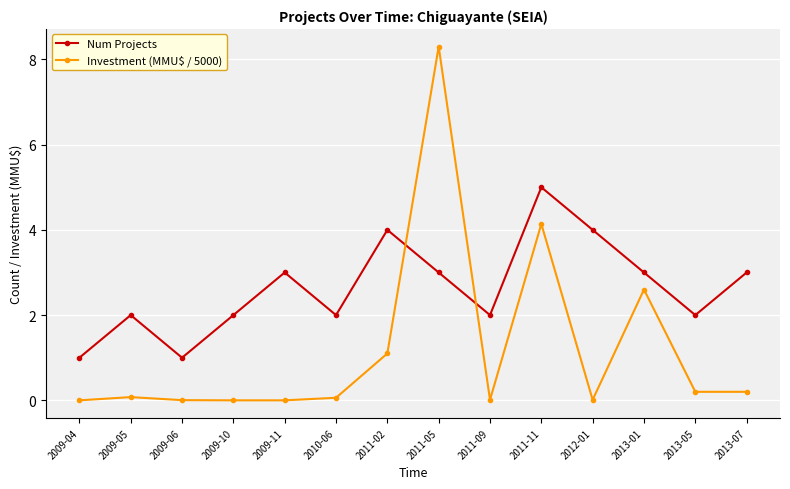

How many series are shown in this chart?

2